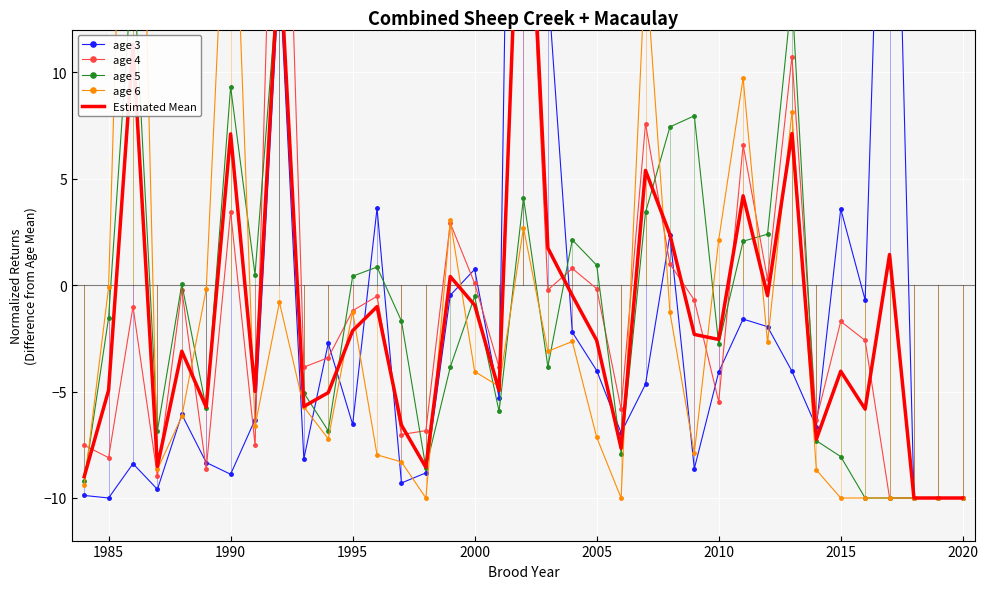

Which series has the largest total across all categories?

age 4